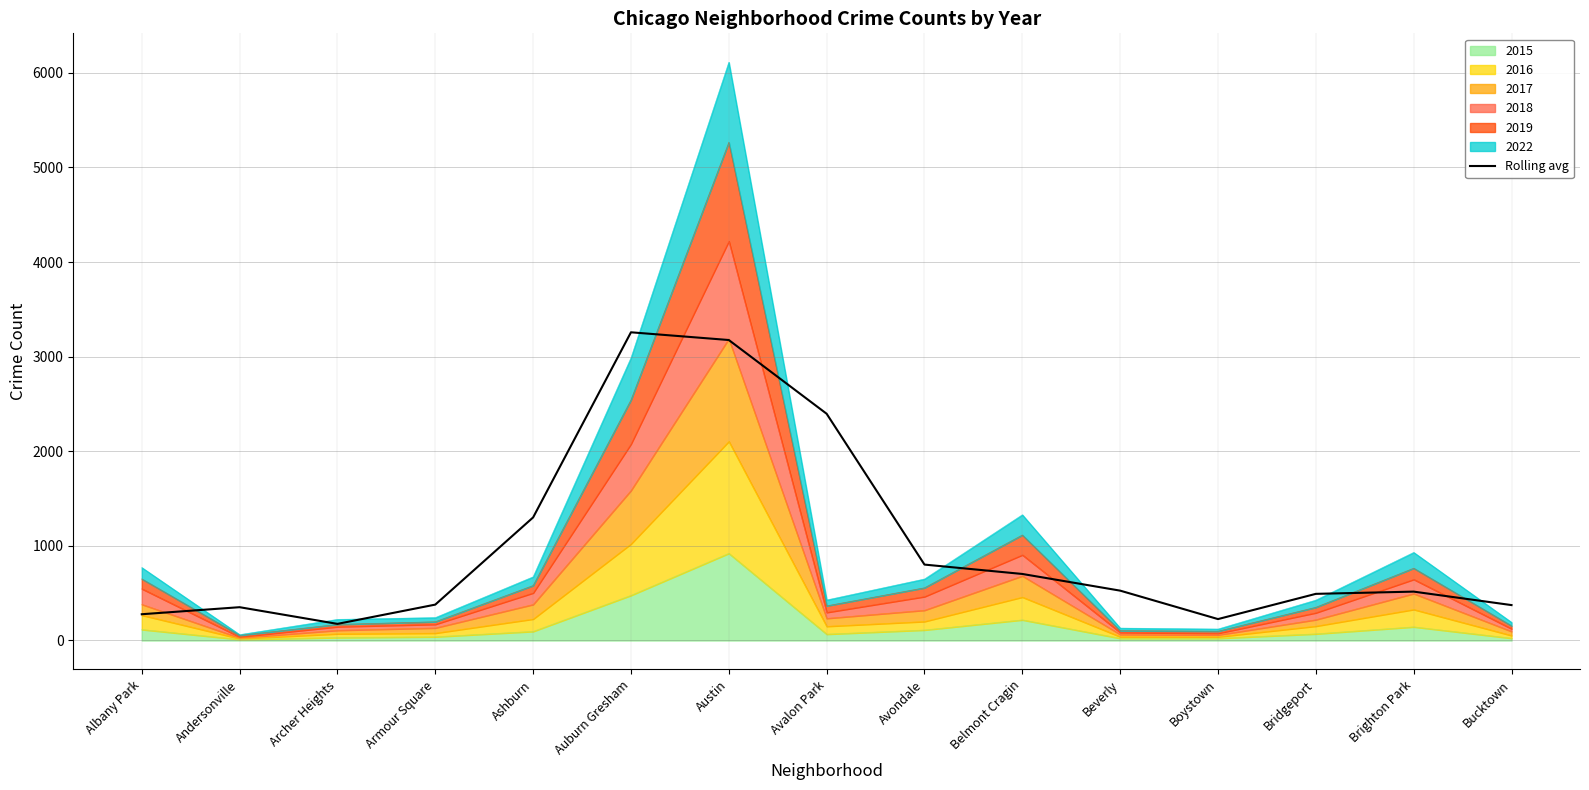

How many data points are less than 516?

7